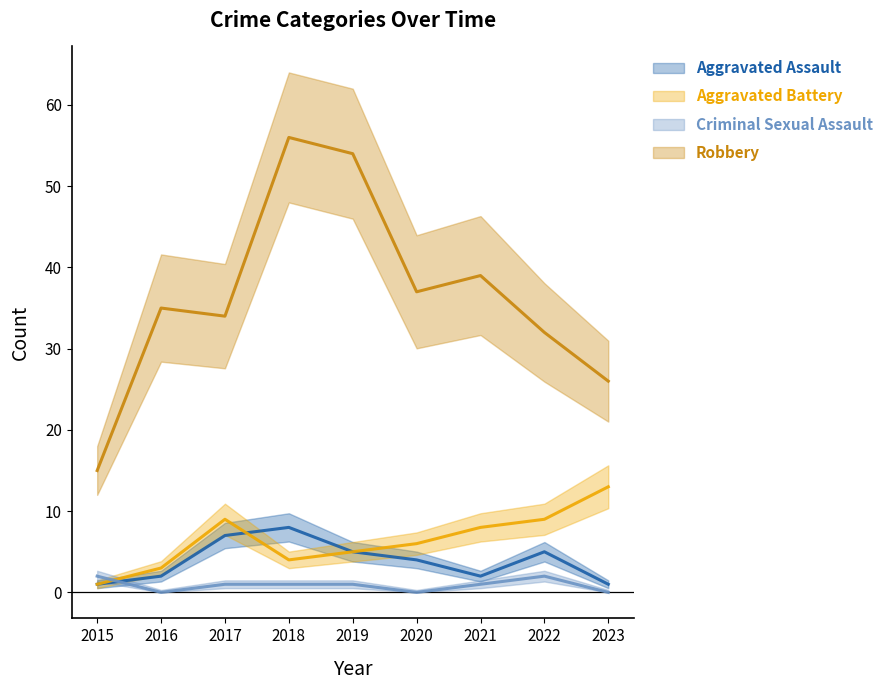

How many data points in Aggravated Battery are above 6?

4